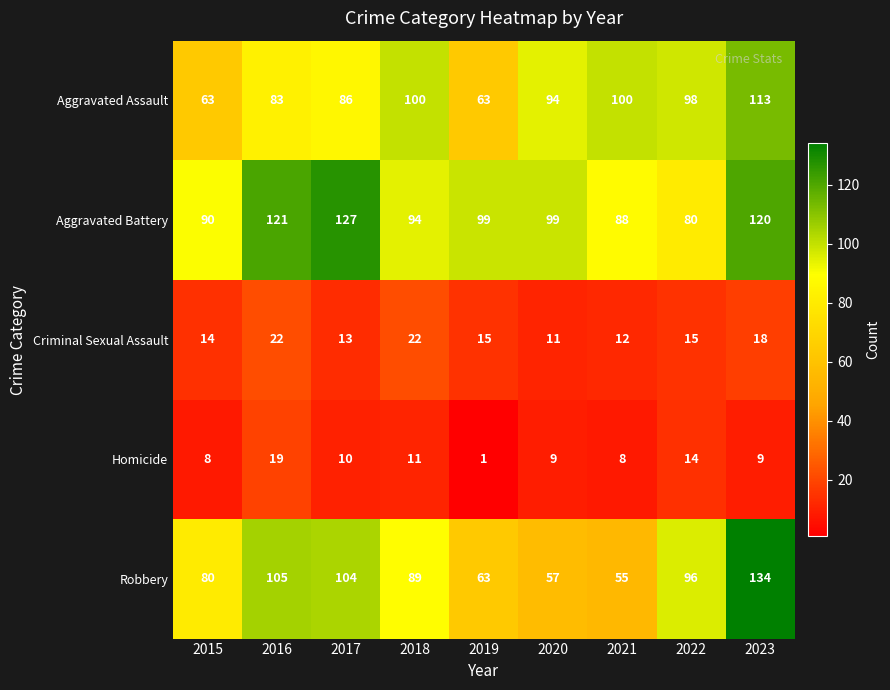

Which series has the largest total across all categories?

Aggravated Battery